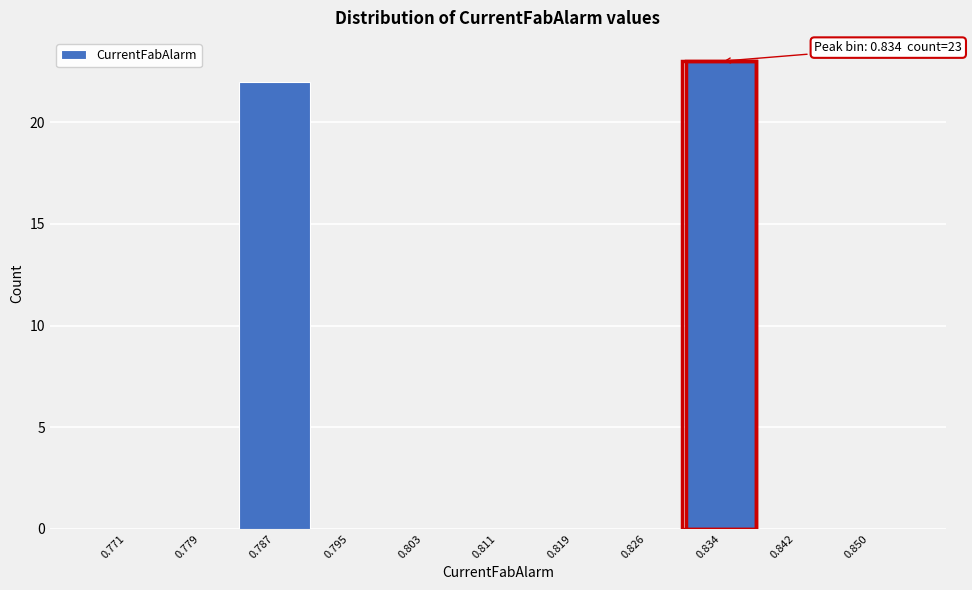

Over which range of the x-axis is the bar tallest?

0.830 to 0.838